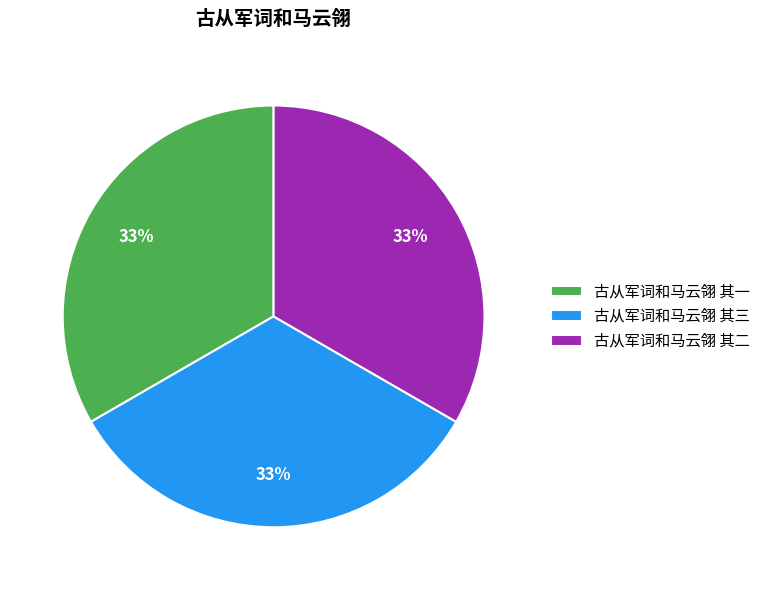

To the nearest percent, what is the average slice percentage?

33%